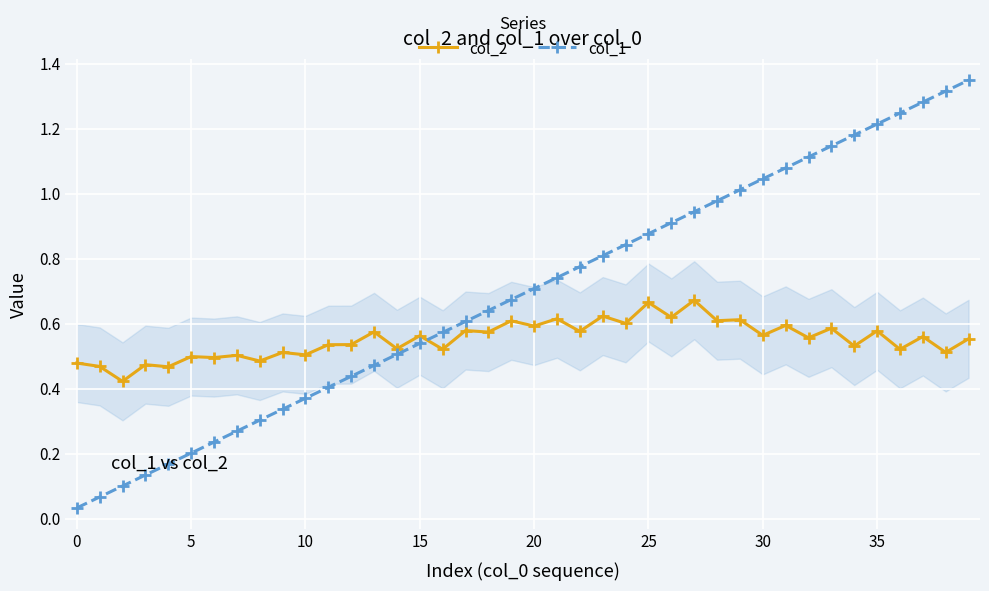

Does the chart display data point markers on the line(s)?

Yes